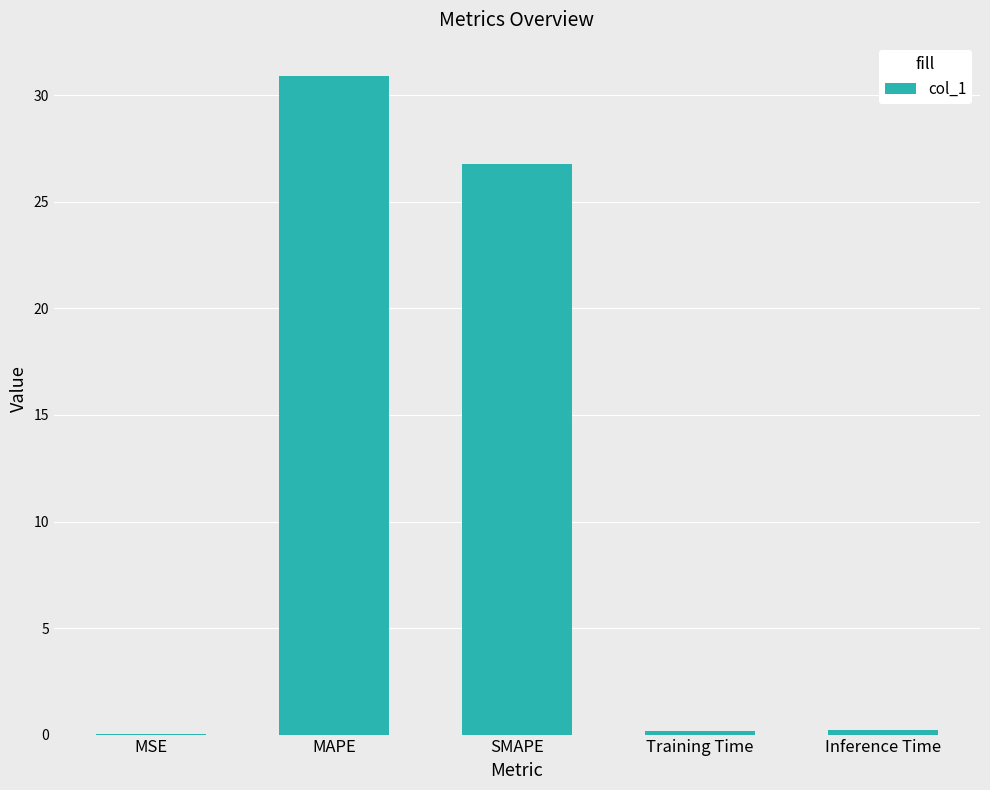

The chart shows a value of 8.0 at MAPE. True or false?

False